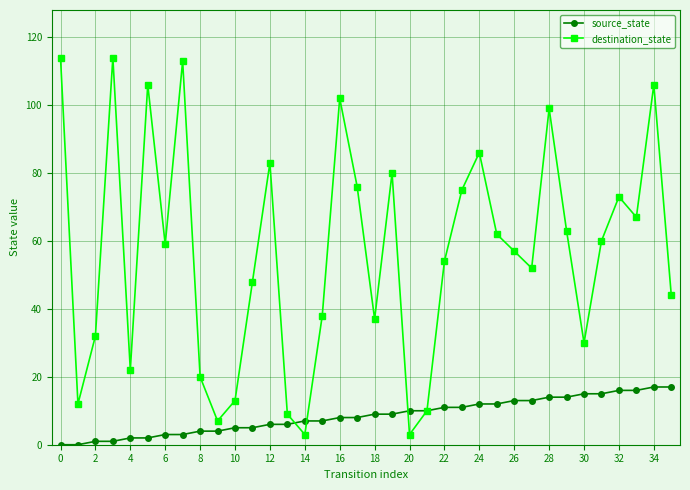

How many series are shown in this chart?

2